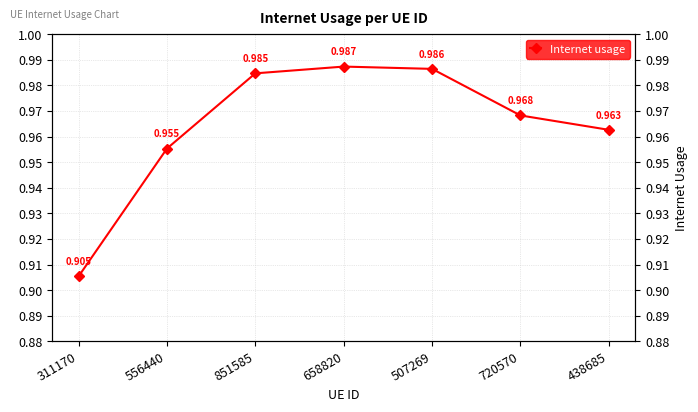

At which label is the value closest to 0?

311170